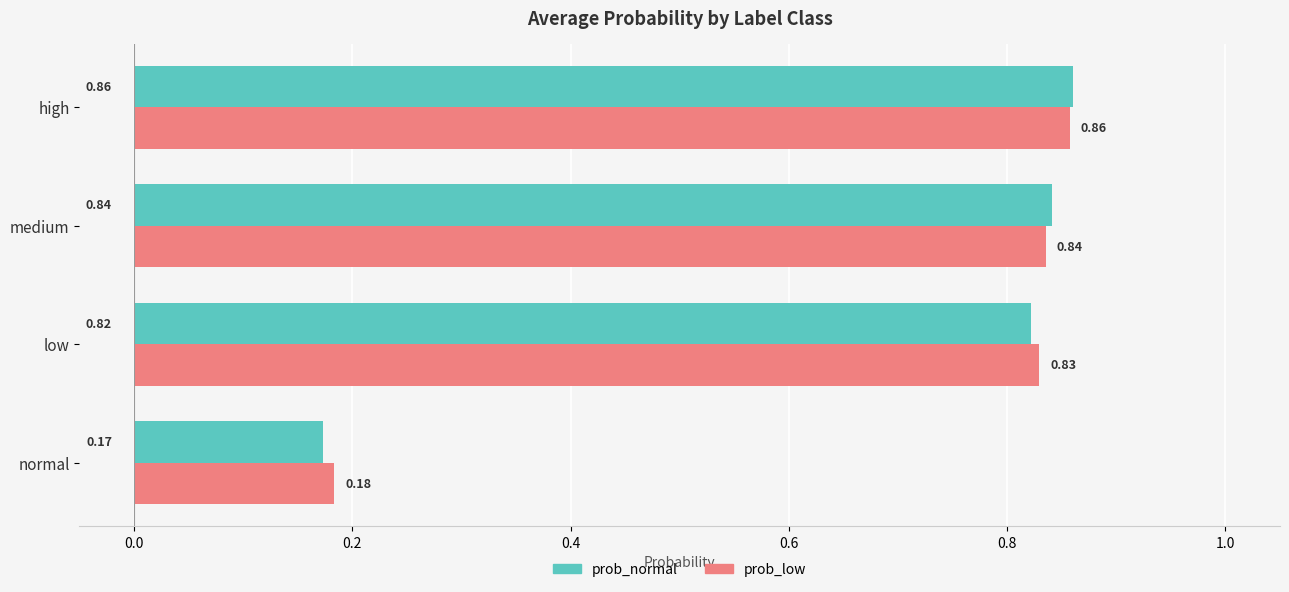

Which series has the largest range (max minus min)?

prob_normal